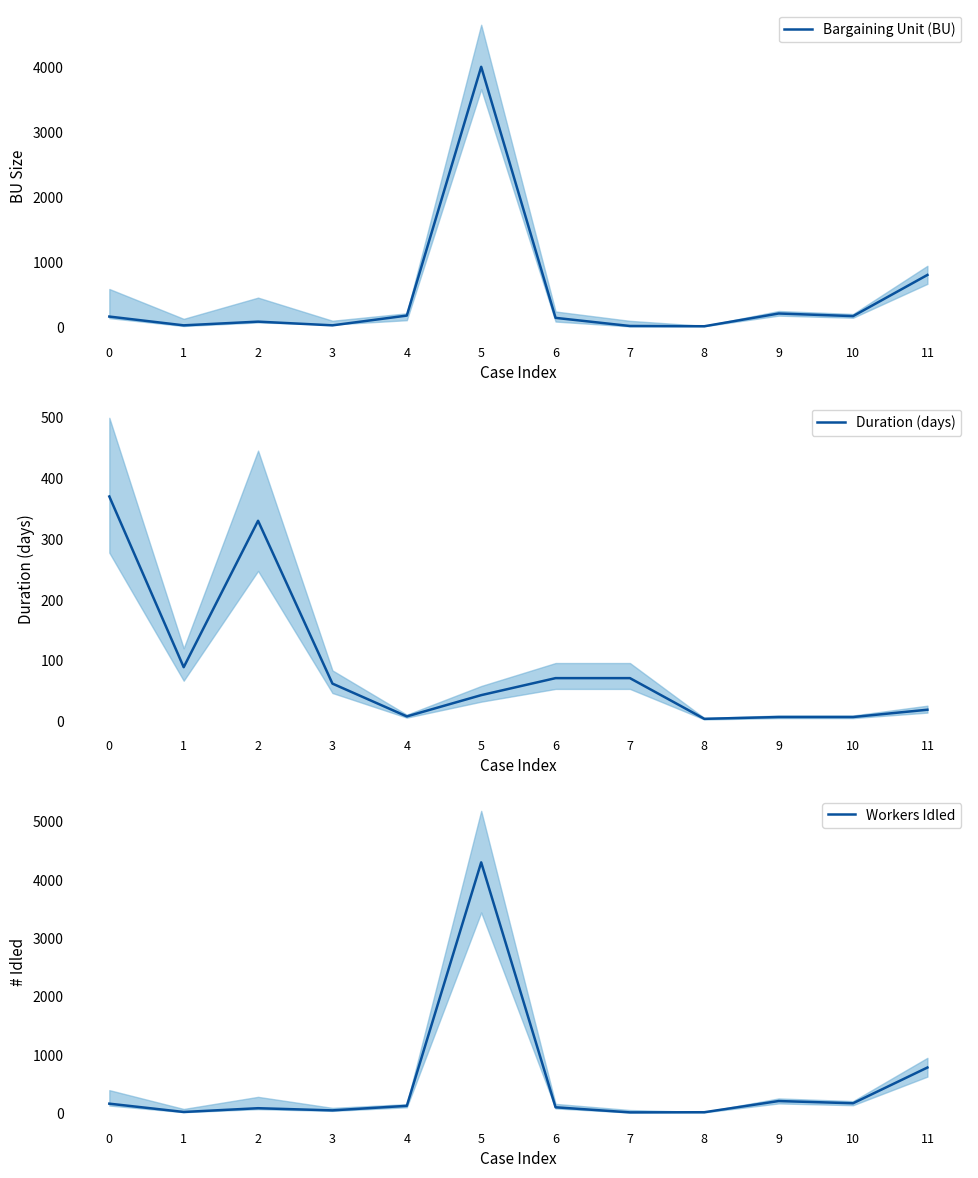

Rank the categories by Bargaining Unit (BU) value from highest to lowest.

5, 11, 9, 4, 10, 0, 6, 2, 1, 3, 7, 8